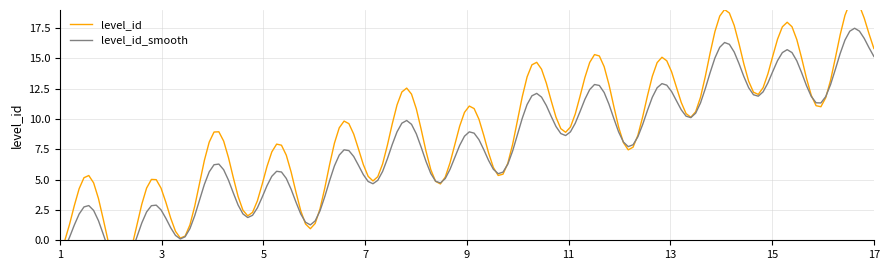

True or false: level_id_smooth has a value of 6.2 at 3.

False